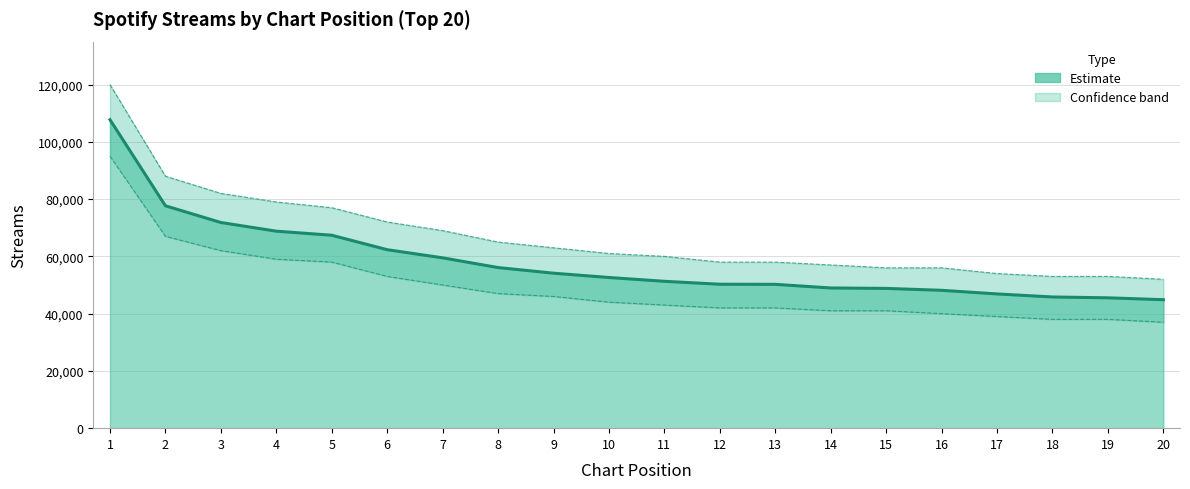

At which category is the sum across all series the highest?

1